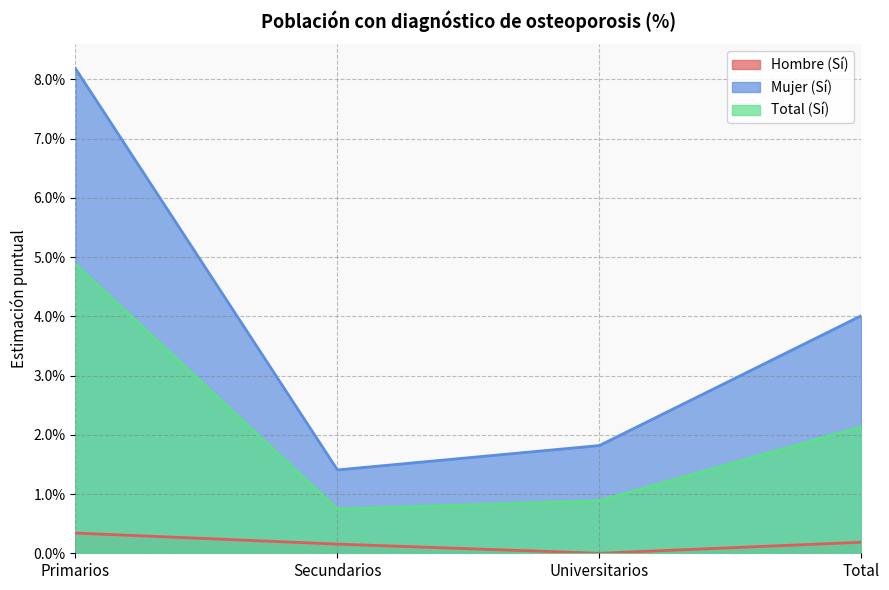

Which series has the largest range (max minus min)?

Mujer (Sí)